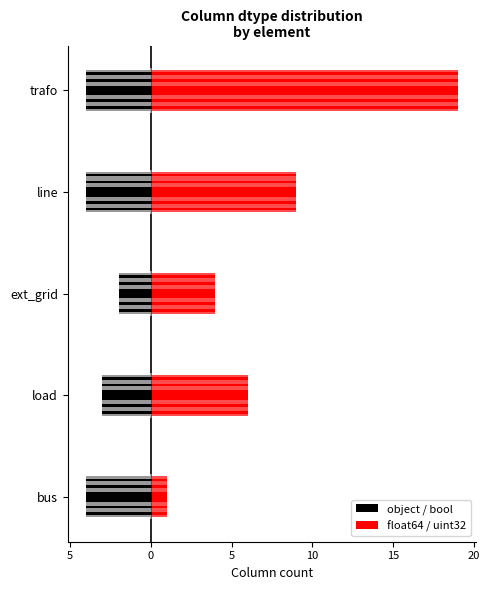

What is the maximum value for object / bool?

-2